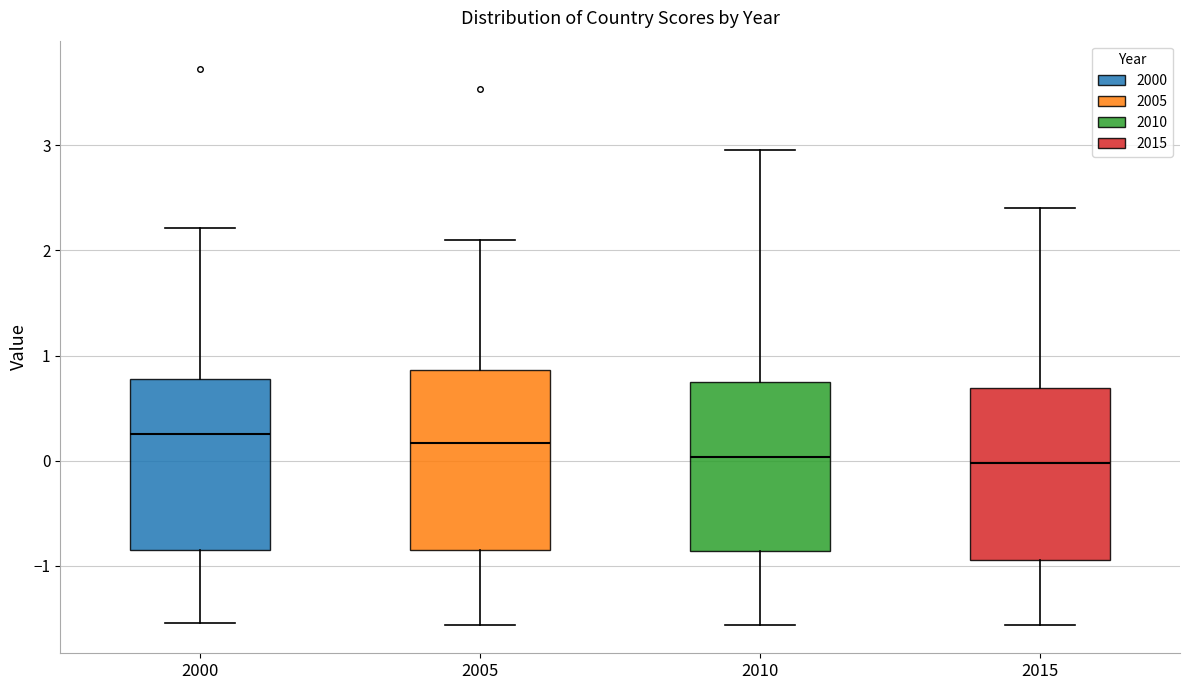

Reading left to right, transcribe this box plot: for each box, give where its median line is, the range the box spans, and where its two whiskers end, as read against the y-axis. The values are not printed on the chart, so give them approximately, as read against the axis.

2000: median 0.3, box -0.8 to 0.8, whiskers -1.5 to 2.2
2005: median 0.2, box -0.8 to 0.9, whiskers -1.6 to 2.1
2010: median 0.0, box -0.9 to 0.8, whiskers -1.6 to 3.0
2015: median 0.0, box -0.9 to 0.7, whiskers -1.6 to 2.4